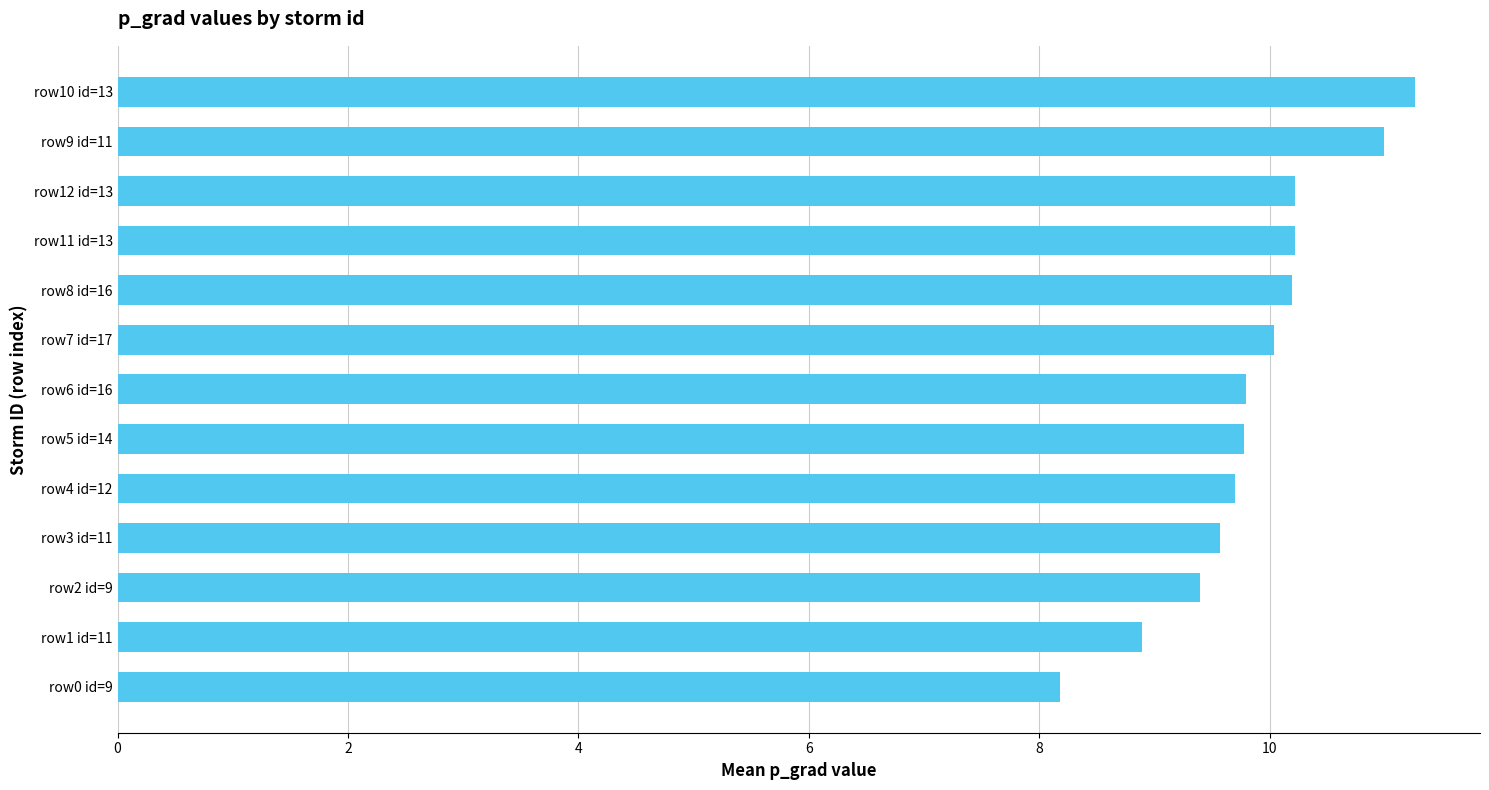

Read the value at row5 id=14.

9.8